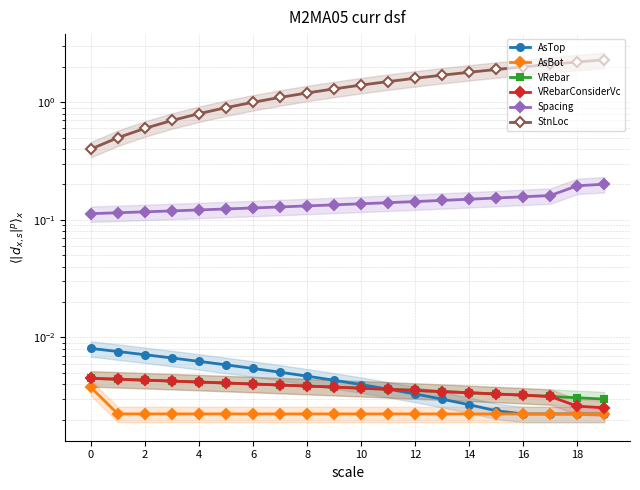

Is this an area chart (filled region under the line)?

No